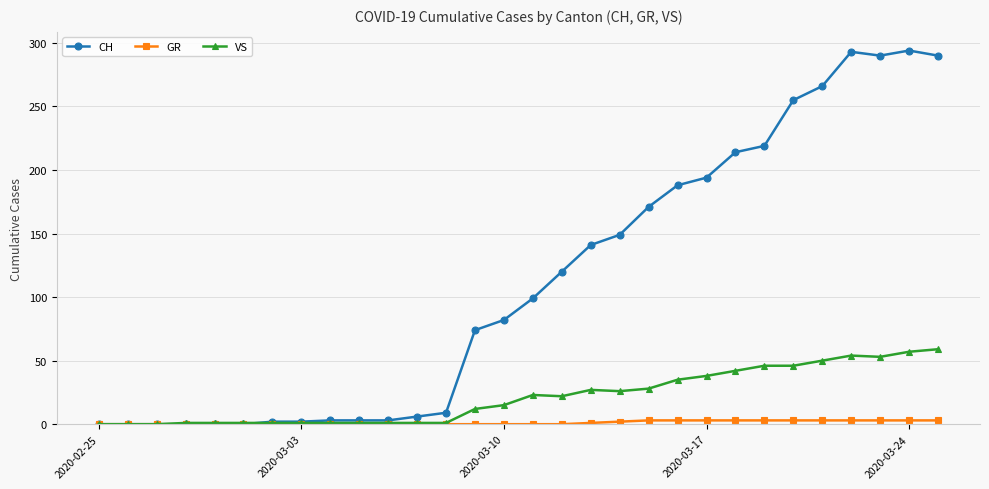

At how many categories does at least one series exceed 207?

8